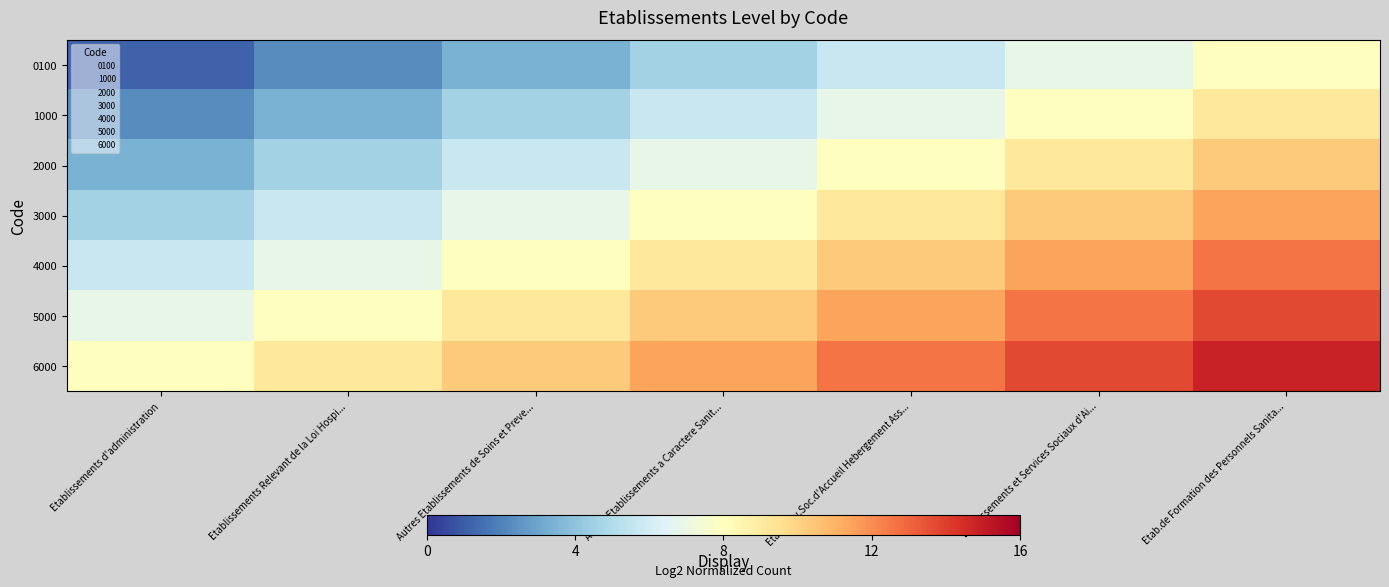

Reading right to left, transcribe all the data shown in this chart.

0100: Etab.de Formation des Personnels Sanita...=8.0	Etablissements et Services Sociaux d'Ai...=6.9	Etab.Serv.Soc.d'Accueil Hebergement Ass...=5.7	Autres Etablissements a Caractere Sanit...=4.6	Autres Etablissements de Soins et Preve...=3.4	Etablissements Relevant de la Loi Hospi...=2.3	Etablissements d'administration=1.1
1000: Etab.de Formation des Personnels Sanita...=9.1	Etablissements et Services Sociaux d'Ai...=8.0	Etab.Serv.Soc.d'Accueil Hebergement Ass...=6.9	Autres Etablissements a Caractere Sanit...=5.7	Autres Etablissements de Soins et Preve...=4.6	Etablissements Relevant de la Loi Hospi...=3.4	Etablissements d'administration=2.3
2000: Etab.de Formation des Personnels Sanita...=10.3	Etablissements et Services Sociaux d'Ai...=9.1	Etab.Serv.Soc.d'Accueil Hebergement Ass...=8.0	Autres Etablissements a Caractere Sanit...=6.9	Autres Etablissements de Soins et Preve...=5.7	Etablissements Relevant de la Loi Hospi...=4.6	Etablissements d'administration=3.4
3000: Etab.de Formation des Personnels Sanita...=11.4	Etablissements et Services Sociaux d'Ai...=10.3	Etab.Serv.Soc.d'Accueil Hebergement Ass...=9.1	Autres Etablissements a Caractere Sanit...=8.0	Autres Etablissements de Soins et Preve...=6.9	Etablissements Relevant de la Loi Hospi...=5.7	Etablissements d'administration=4.6
4000: Etab.de Formation des Personnels Sanita...=12.6	Etablissements et Services Sociaux d'Ai...=11.4	Etab.Serv.Soc.d'Accueil Hebergement Ass...=10.3	Autres Etablissements a Caractere Sanit...=9.1	Autres Etablissements de Soins et Preve...=8.0	Etablissements Relevant de la Loi Hospi...=6.9	Etablissements d'administration=5.7
5000: Etab.de Formation des Personnels Sanita...=13.7	Etablissements et Services Sociaux d'Ai...=12.6	Etab.Serv.Soc.d'Accueil Hebergement Ass...=11.4	Autres Etablissements a Caractere Sanit...=10.3	Autres Etablissements de Soins et Preve...=9.1	Etablissements Relevant de la Loi Hospi...=8.0	Etablissements d'administration=6.9
6000: Etab.de Formation des Personnels Sanita...=14.9	Etablissements et Services Sociaux d'Ai...=13.7	Etab.Serv.Soc.d'Accueil Hebergement Ass...=12.6	Autres Etablissements a Caractere Sanit...=11.4	Autres Etablissements de Soins et Preve...=10.3	Etablissements Relevant de la Loi Hospi...=9.1	Etablissements d'administration=8.0